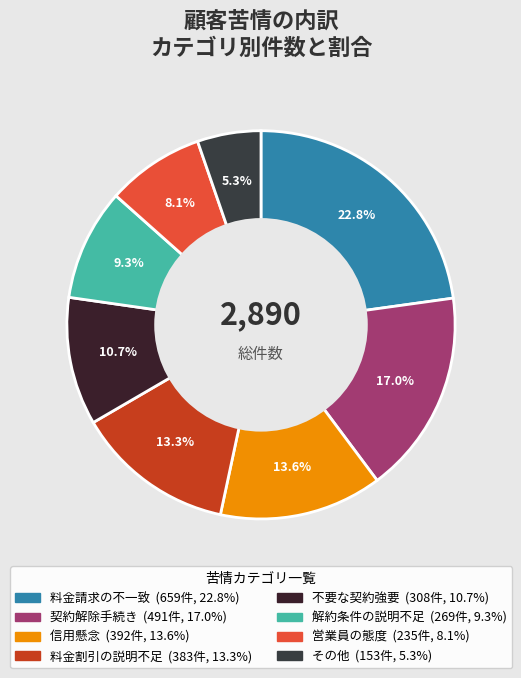

Which slice is the largest?

料金請求の不一致